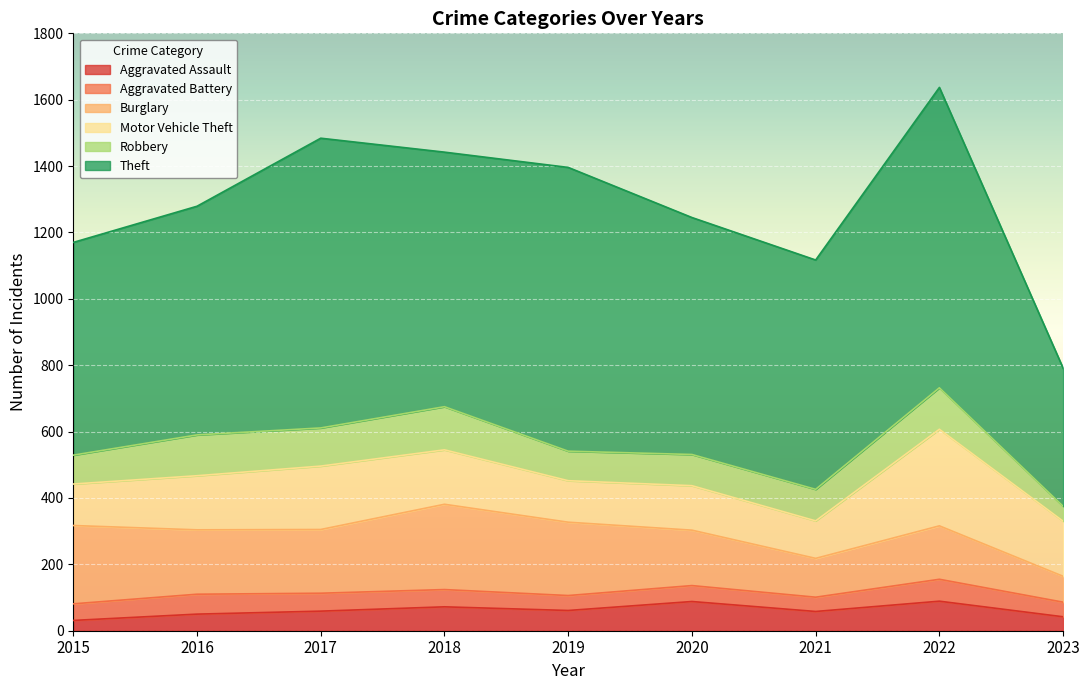

At how many categories does at least one series exceed 422?

8